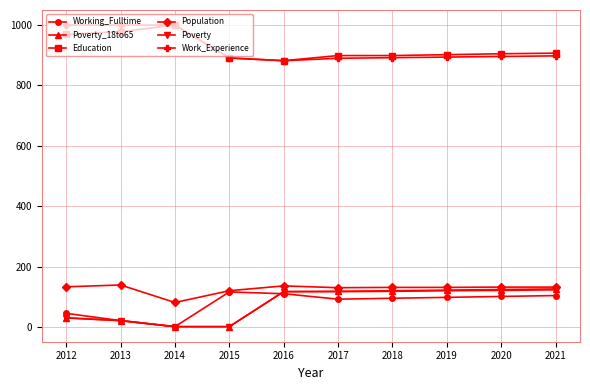

What is the minimum value for Work_Experience?

882